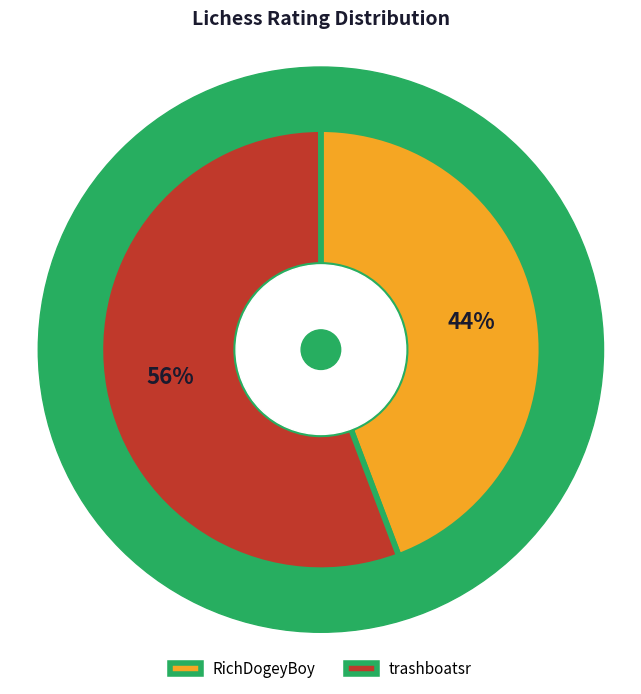

What percentage is the trashboatsr slice, to the nearest percent?

56%